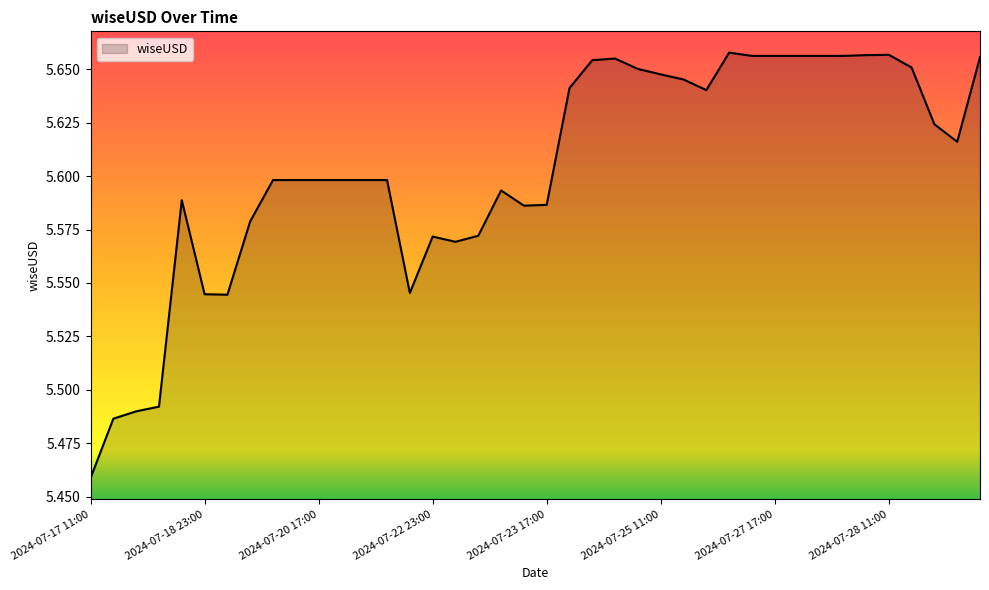

At which category does the chart reach its minimum across all series?

2024-07-17 11:00